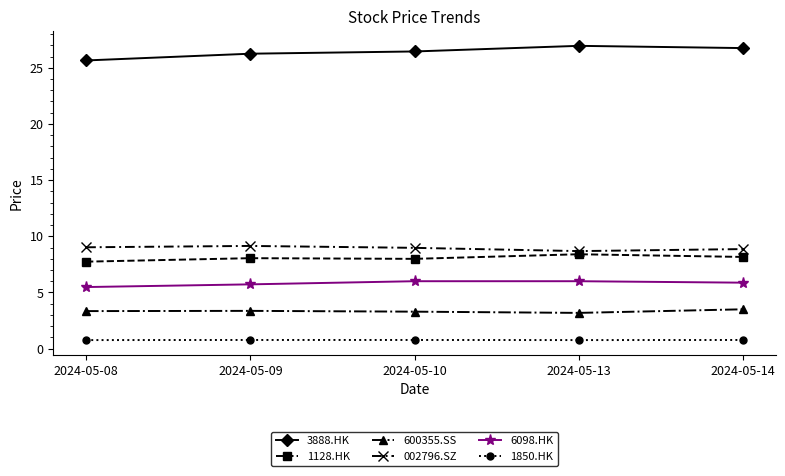

What is the smallest value displayed?

0.8